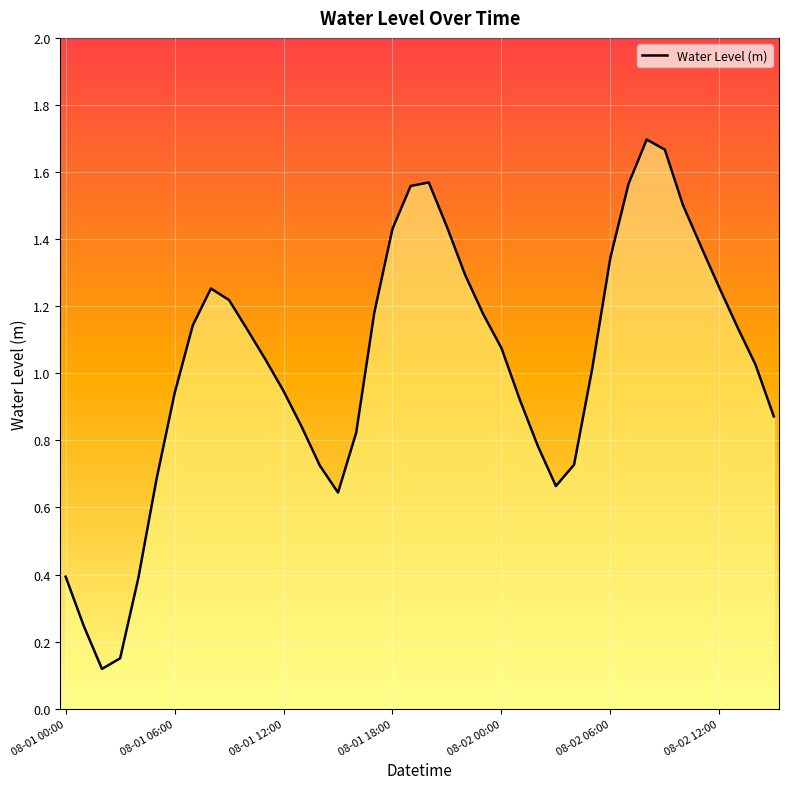

Where does the data first go above 1?

08-01 07:00